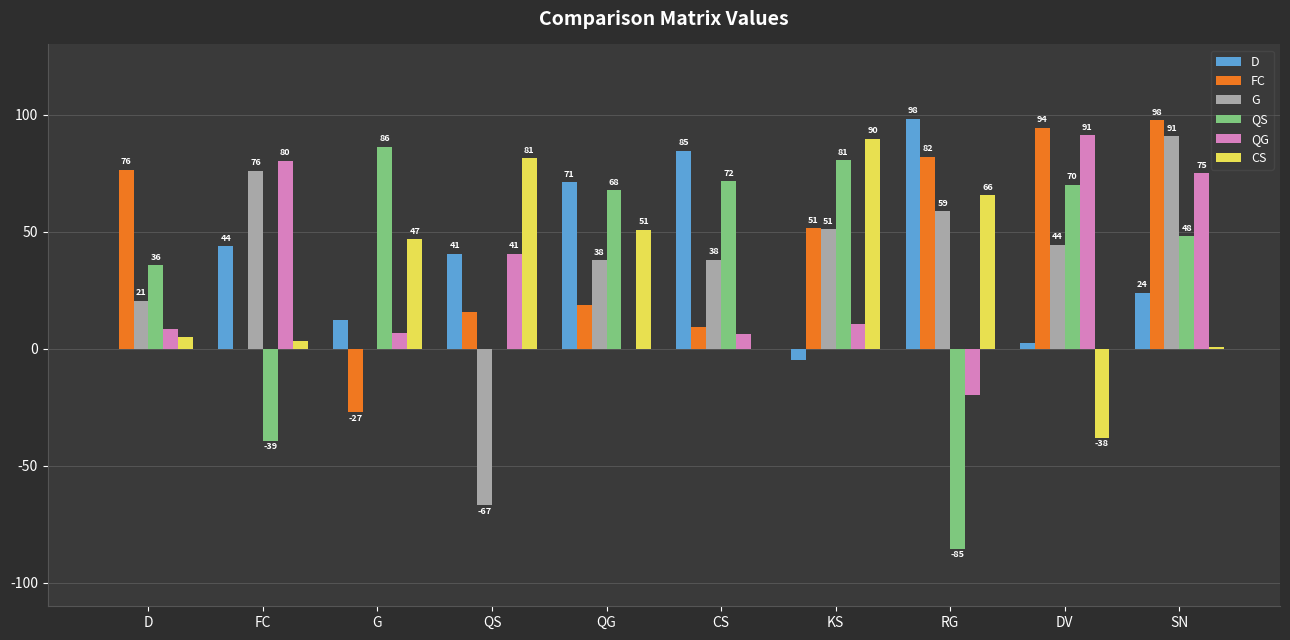

What is the maximum value shown in the chart?

98.3